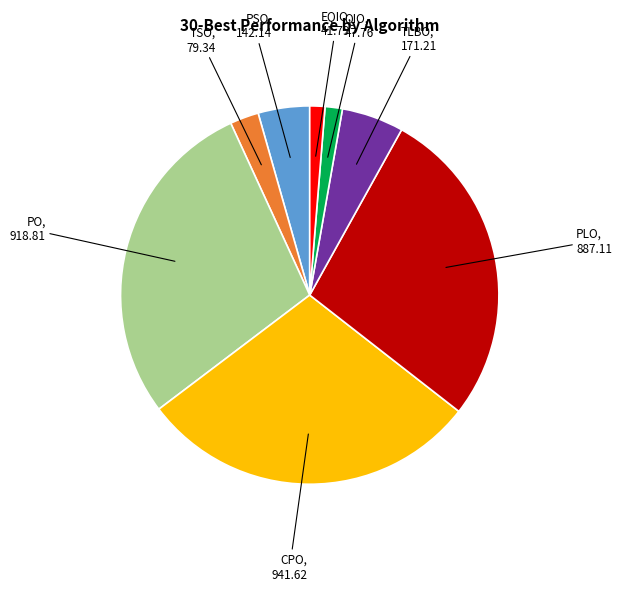

Is there a majority slice in this chart?

No